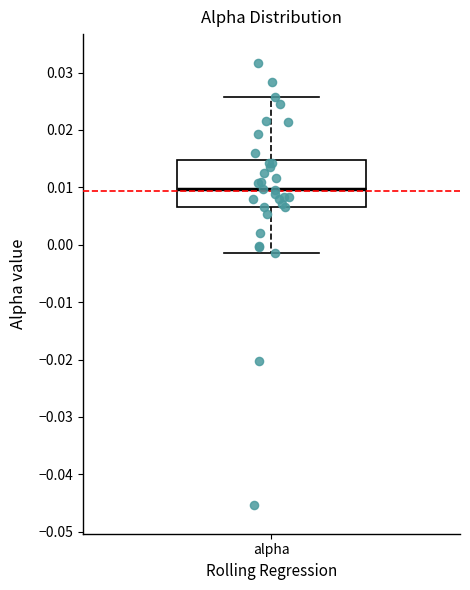

Where does the upper whisker of the box for alpha end on the y-axis? The values are not printed on the chart, so give them approximately, as read against the axis.

0.026